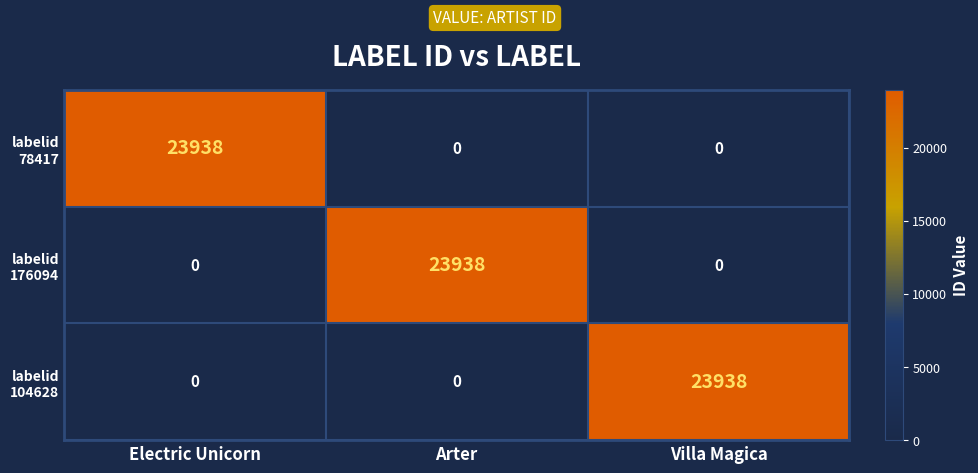

What is the greatest value displayed?

23938